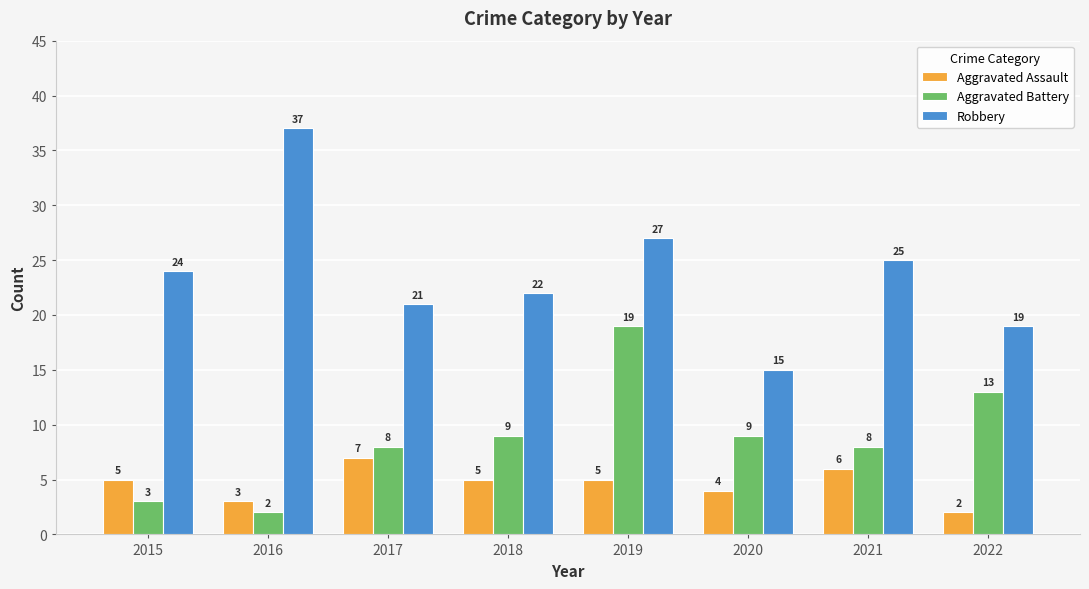

Between 2019 and 2021, which series saw the biggest shift?

Aggravated Battery